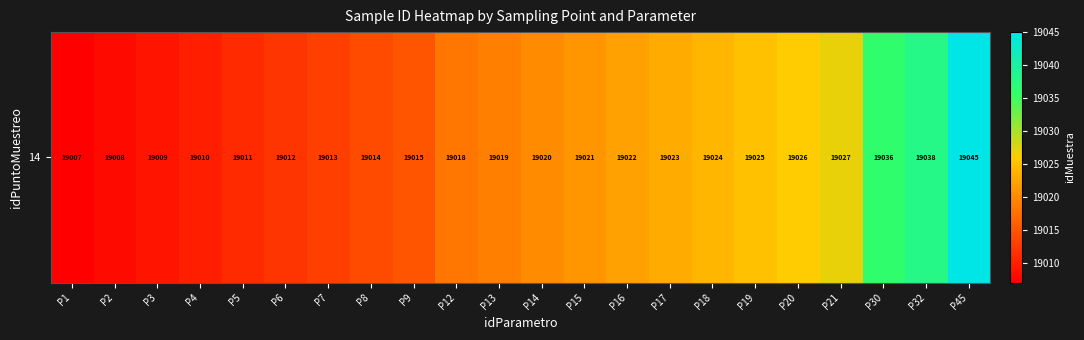

How many data points does each series have?

22